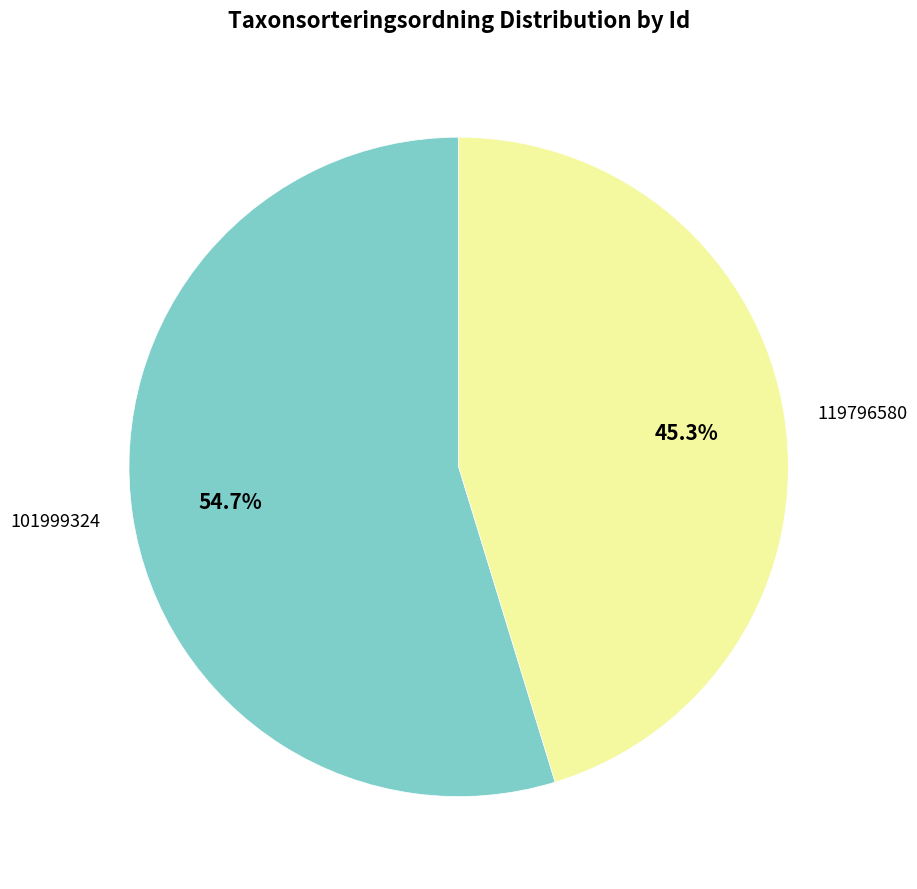

Is it true that 101999324 is 44% of the pie?

False